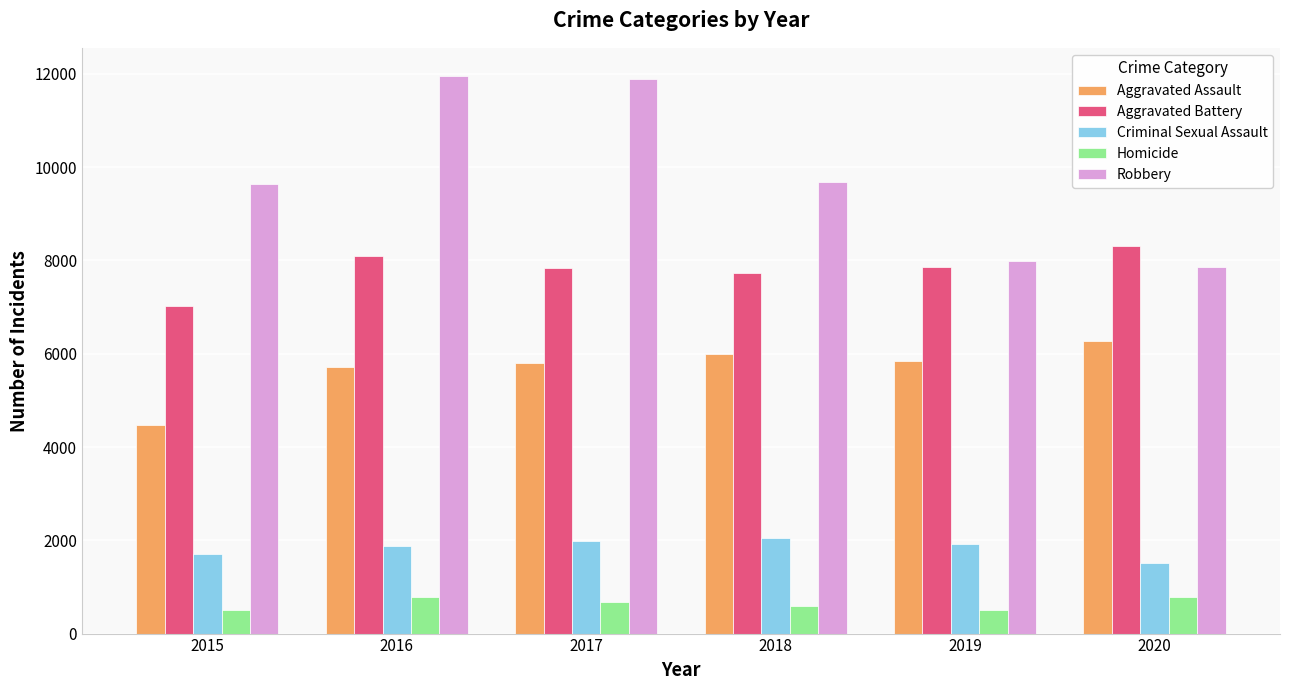

What is the difference between the second highest and second lowest values in the Robbery series?

3886